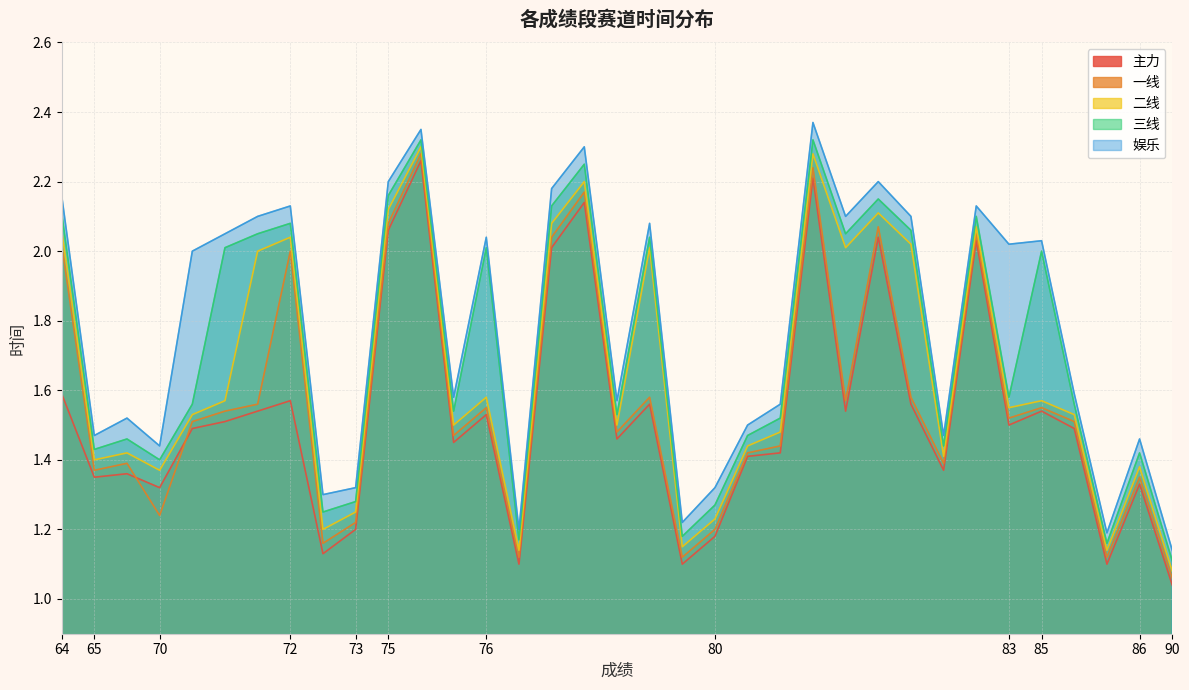

What is the average value of the 娱乐 series?

1.8